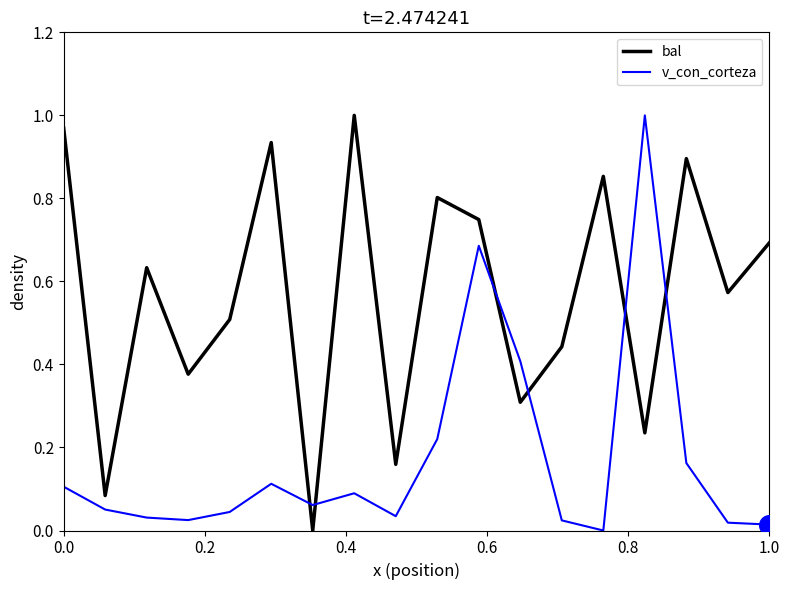

What are all the series names shown in the legend?

bal, v_con_corteza